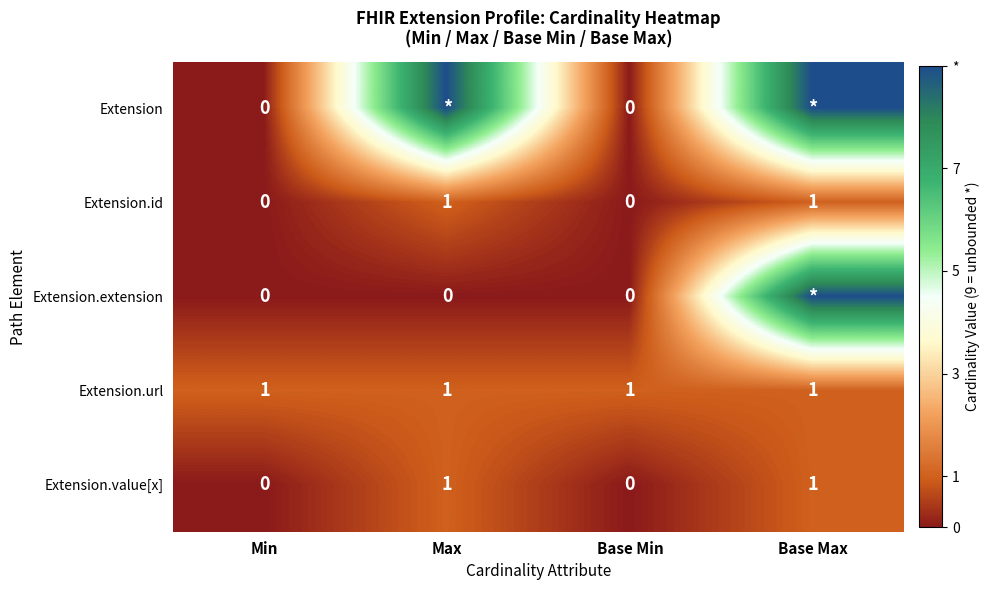

How many Extension.id values are between 0 and 1?

4